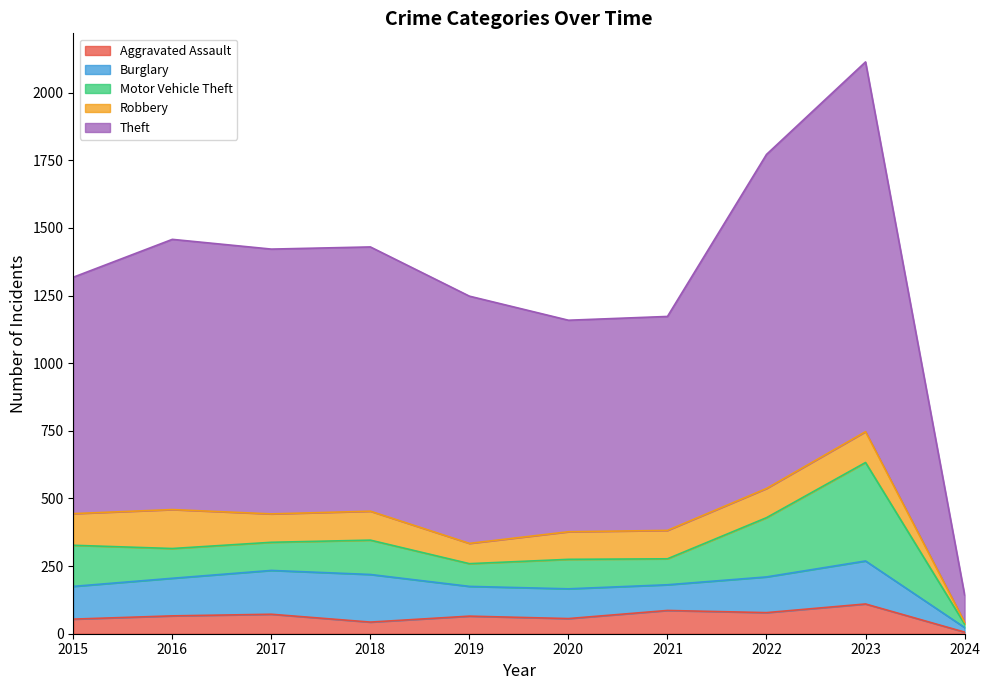

The Burglary series shows 134 at 2021. True or false?

False